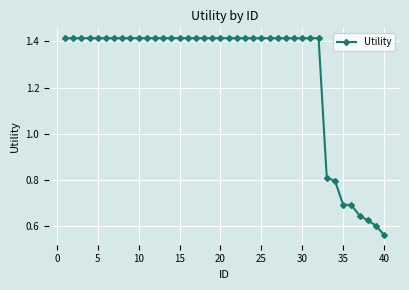

What is the average value?

1.3